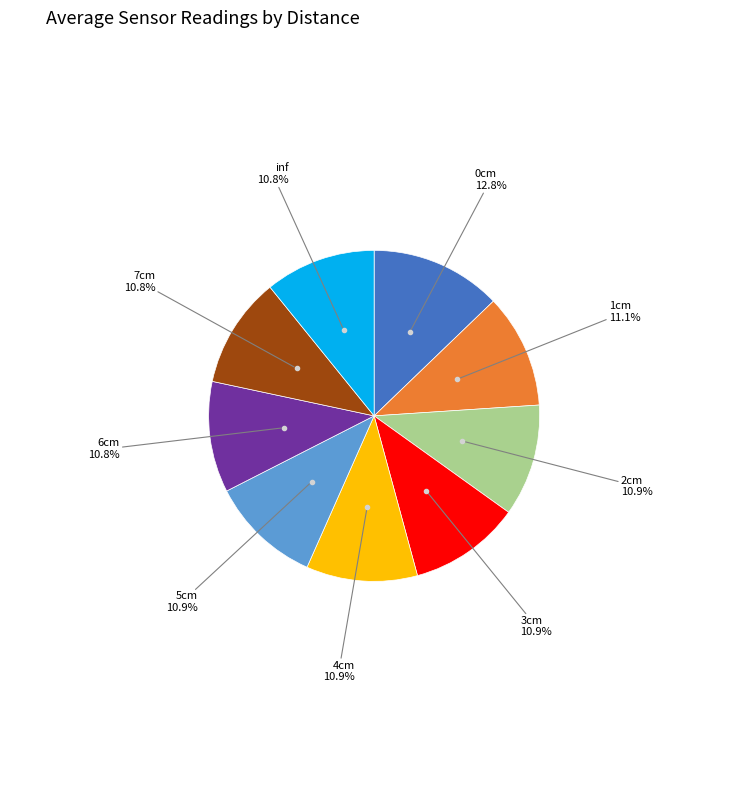

Is there any slice that represents more than half of the pie?

No